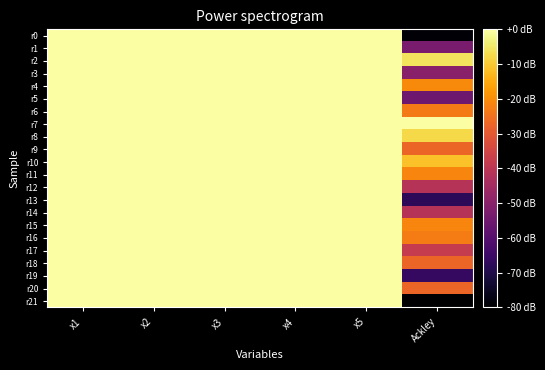

Which series changed the most between x2 and Ackley?

r21